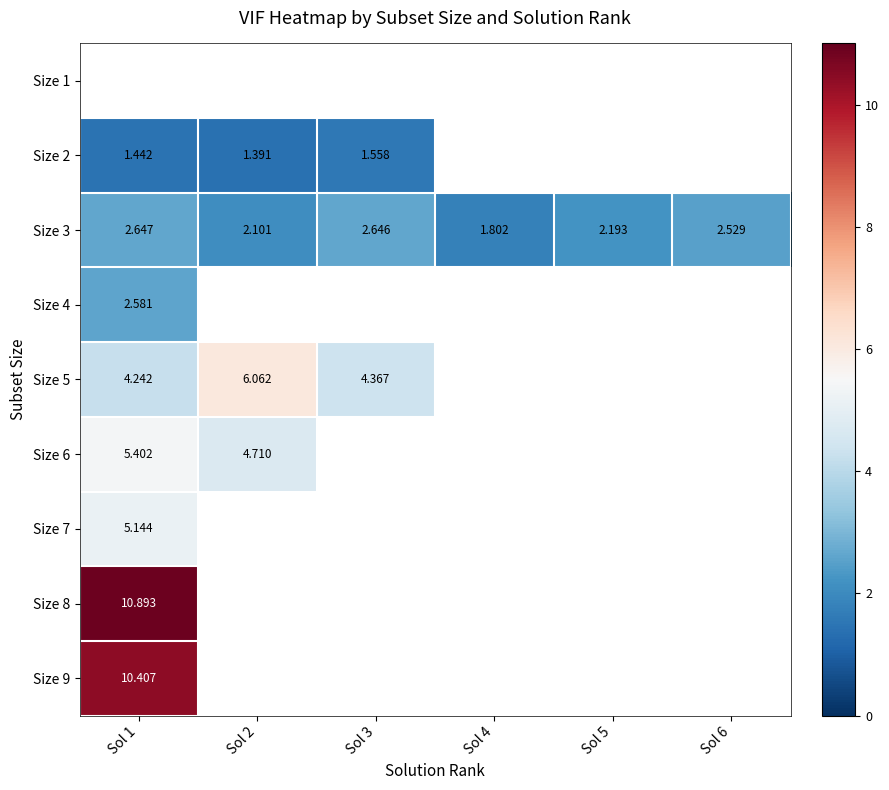

Is the value of Size 2 at Sol 2 greater than the value of Size 5 at Sol 3?

No